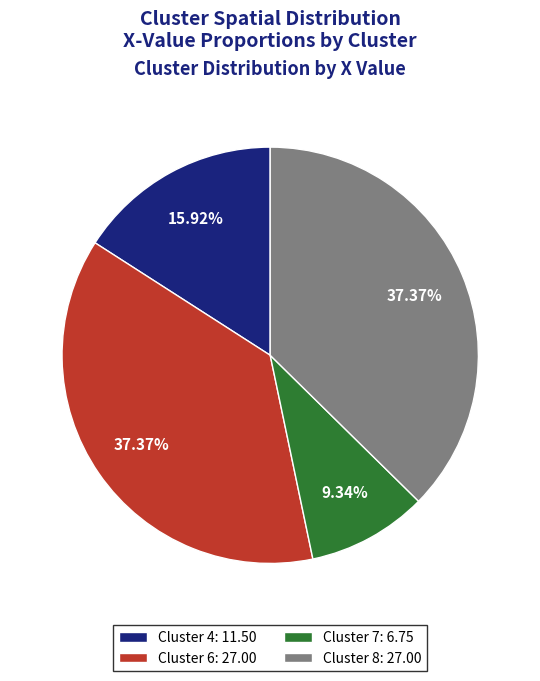

What percentage do Cluster 8 and Cluster 7 together represent?

46.7%